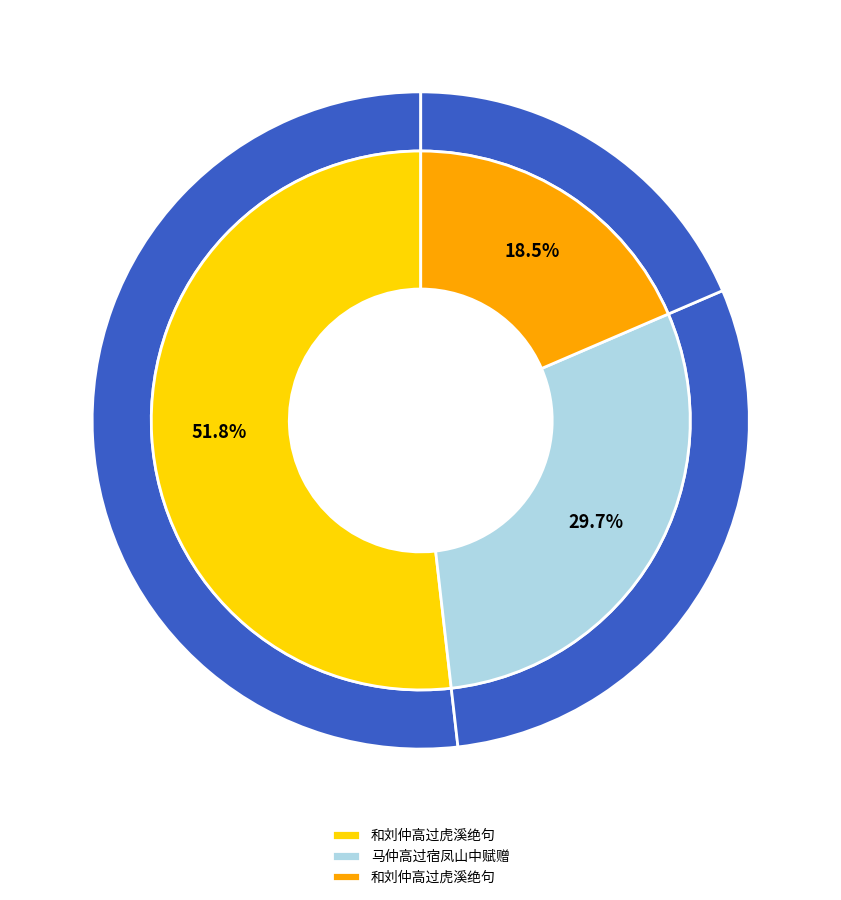

What is the ratio of the value at 马仲高过宿凤山中赋赠 to the value at 和刘仲高过虎溪绝句?

0.6